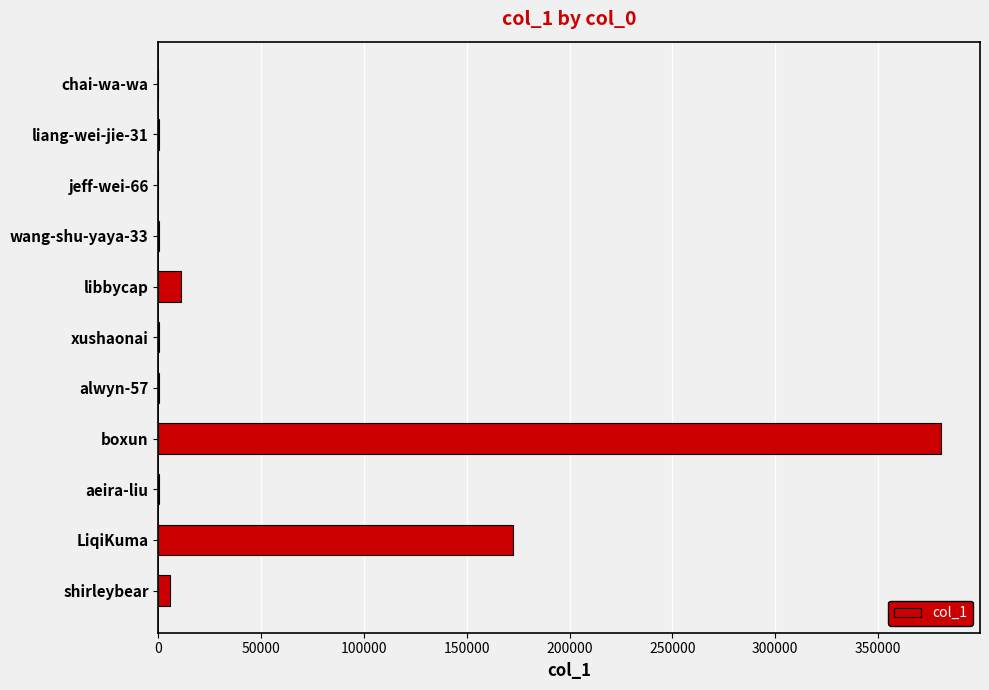

Between LiqiKuma and chai-wa-wa, which is larger?

LiqiKuma